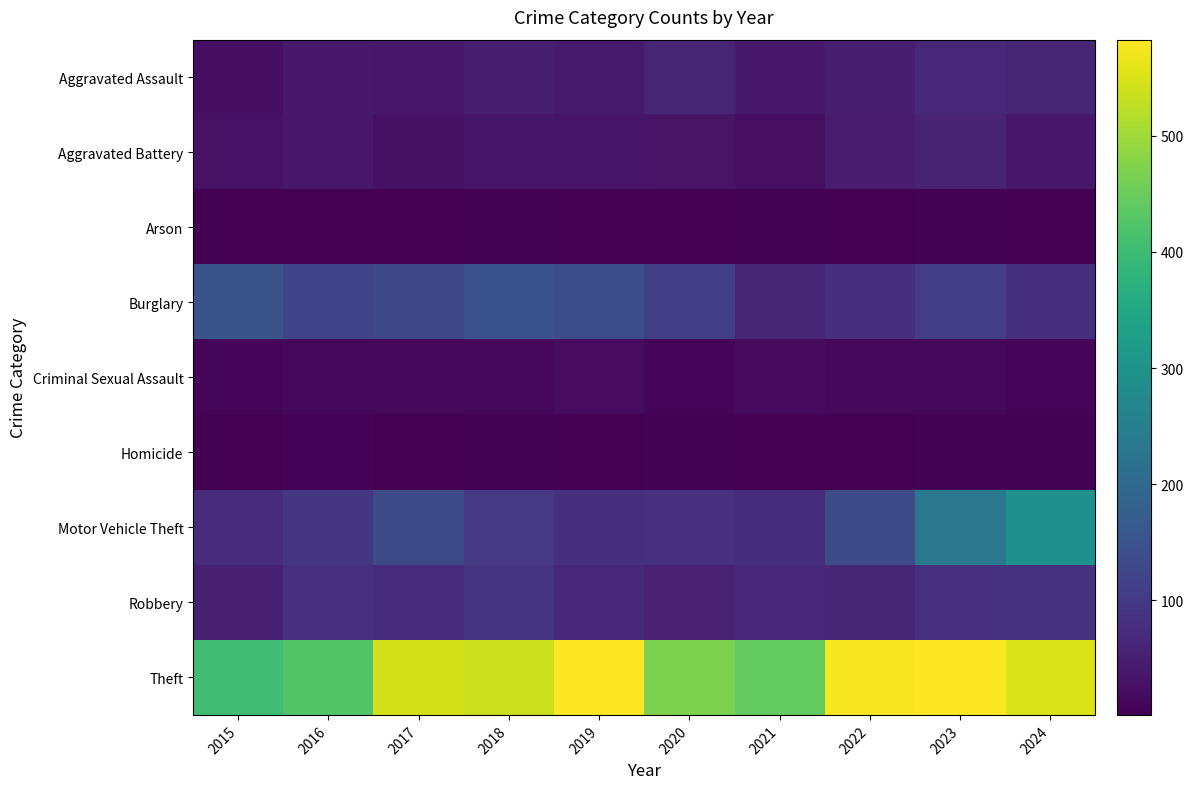

What is the total value across all series at 2017?

963